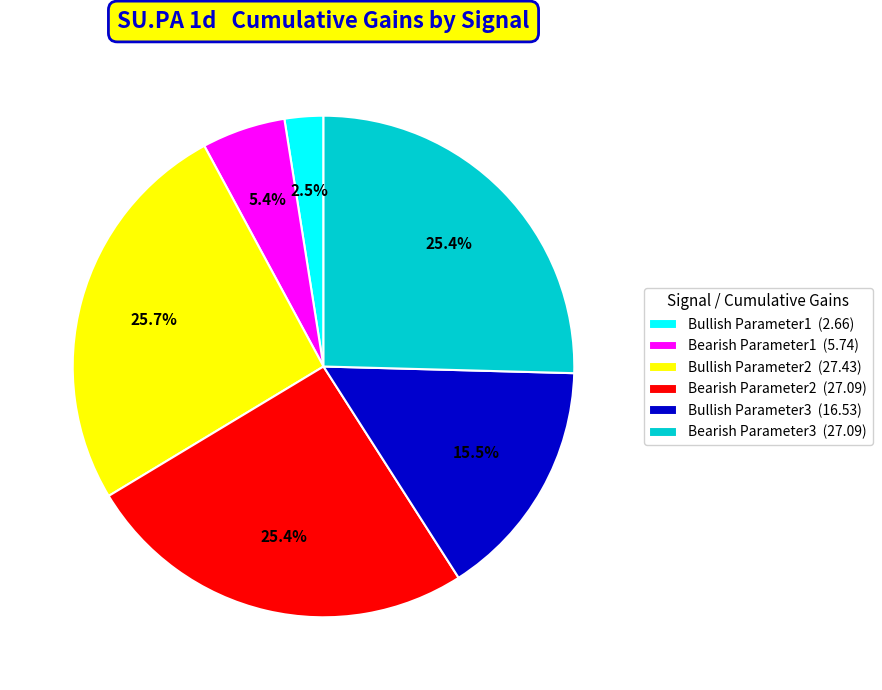

What is the ratio of the value at Bullish Parameter2 (27.43) to the value at Bullish Parameter3 (16.53)?

1.7